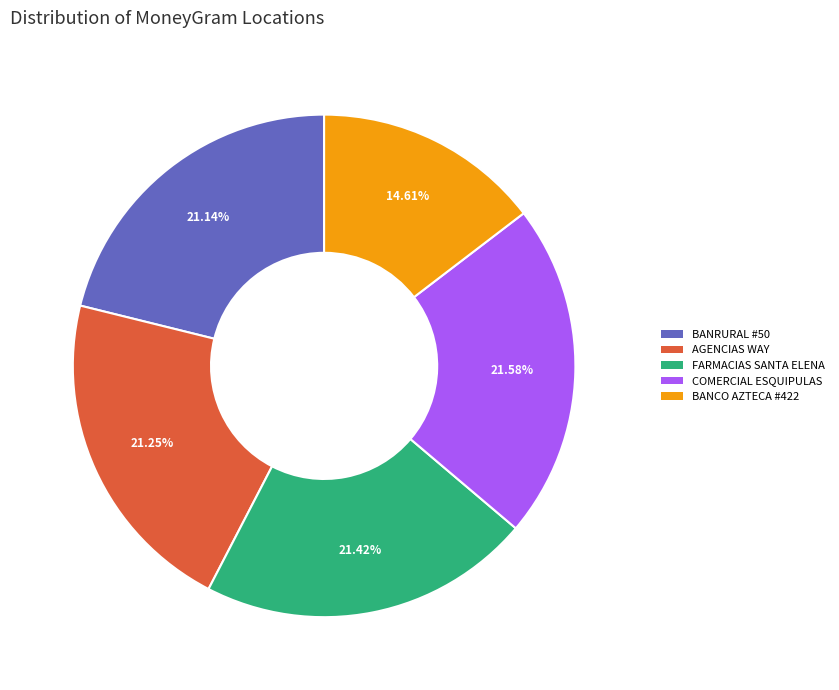

Count the number of slices in the pie.

5